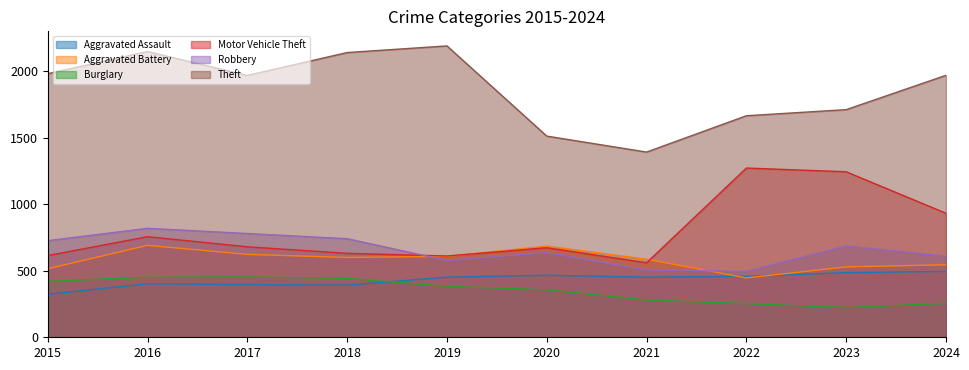

What is the difference between the maximum and second lowest values in the Robbery series?

313